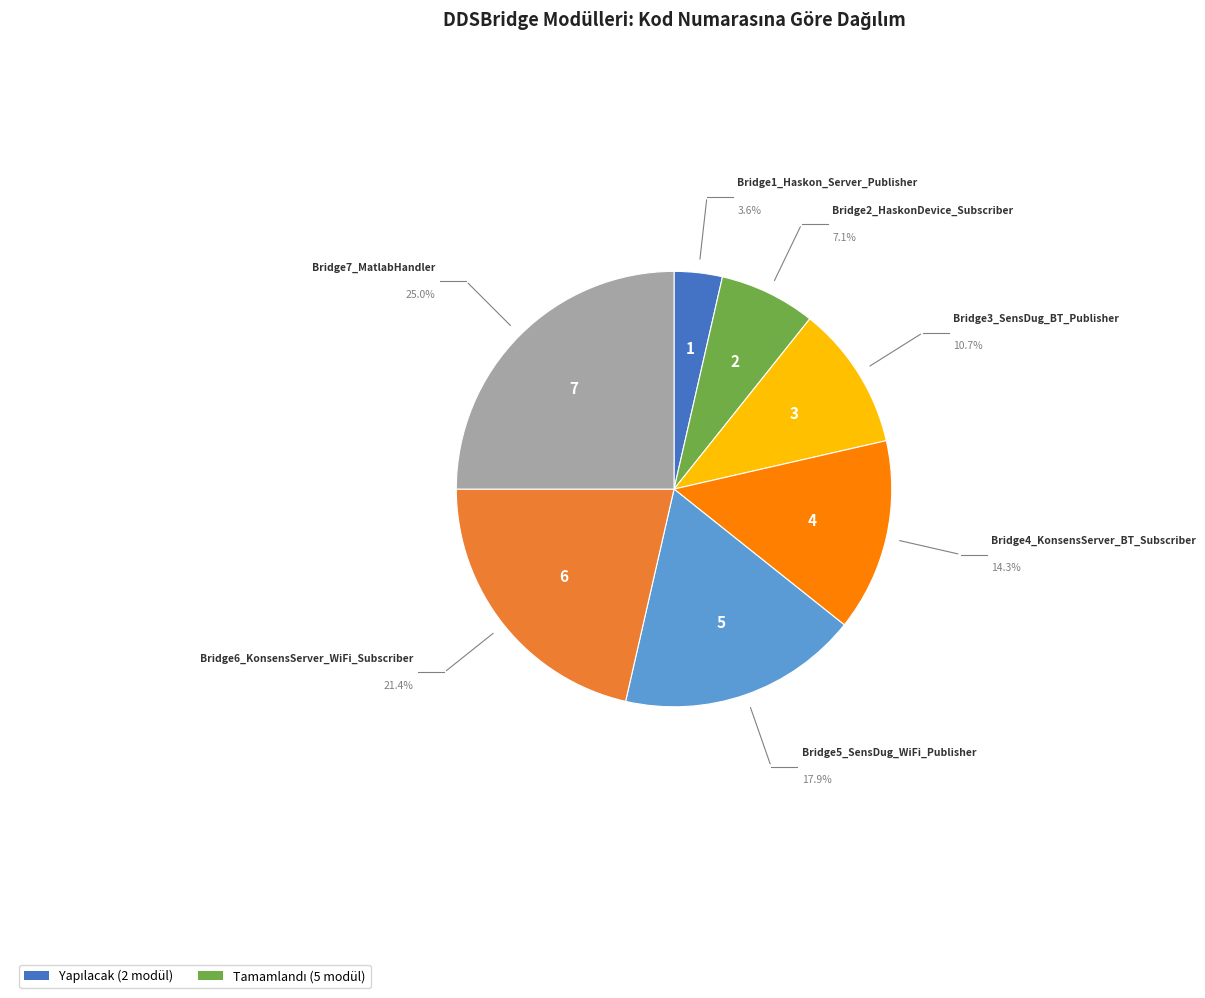

Is there a majority slice in this chart?

No